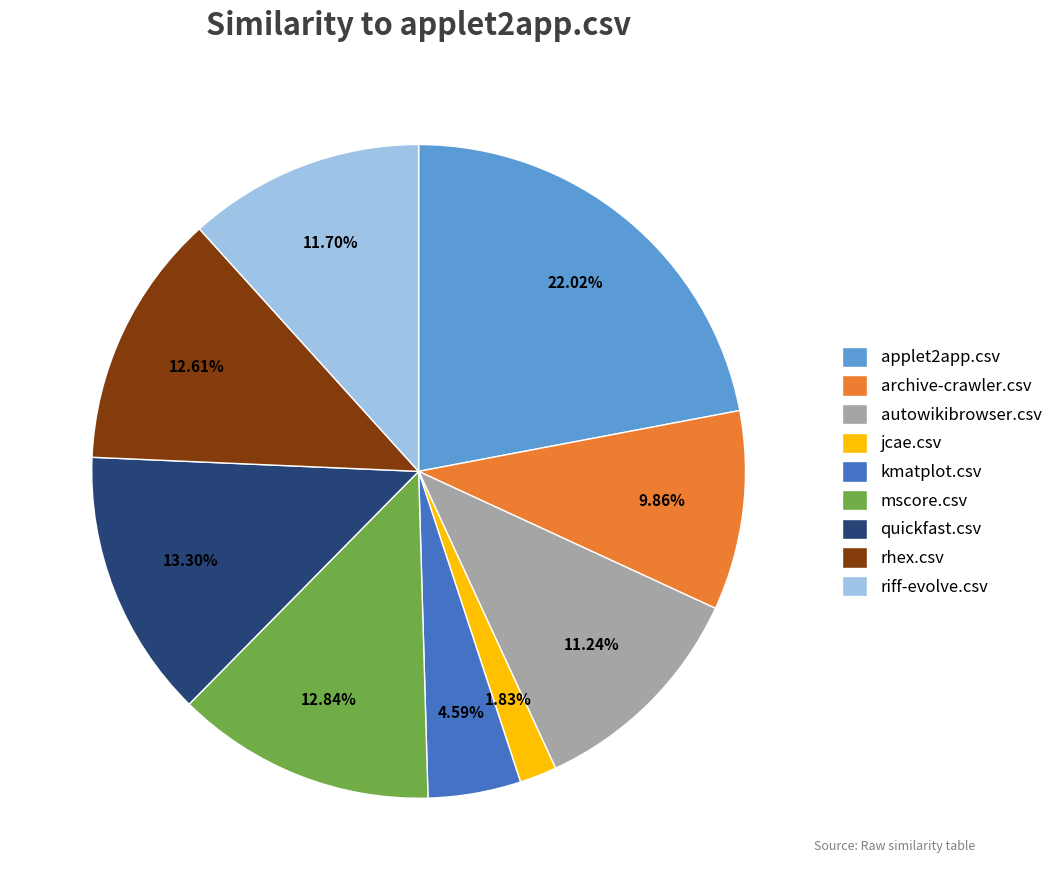

Does applet2app.csv account for over 50% of the chart?

No